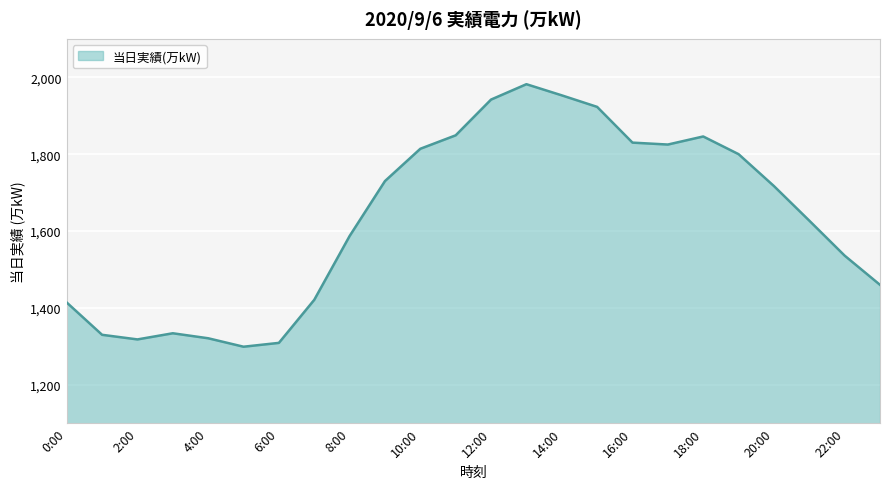

What is the greatest value displayed?

1982